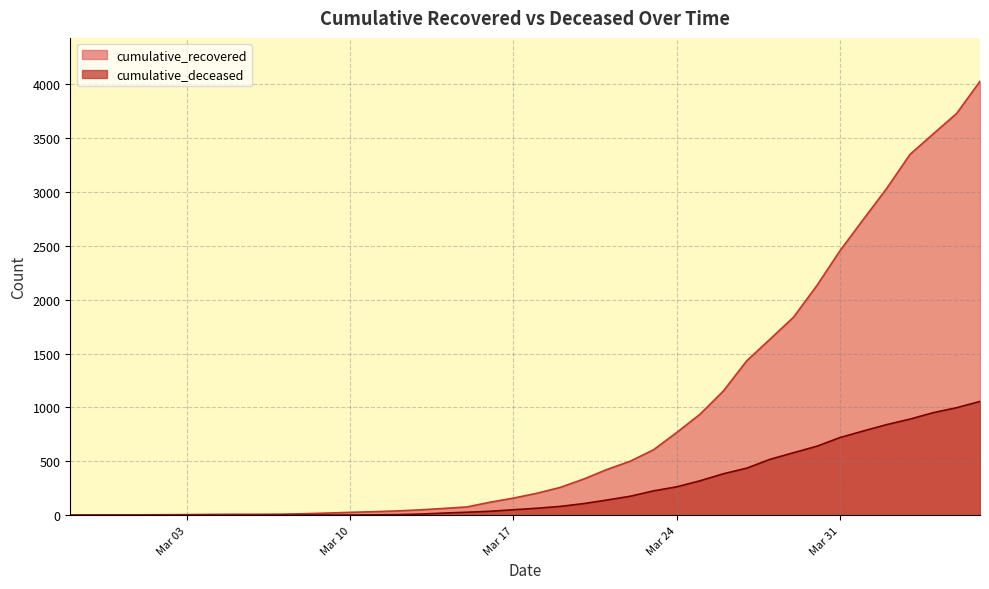

What is the average value of the cumulative_recovered series?

894